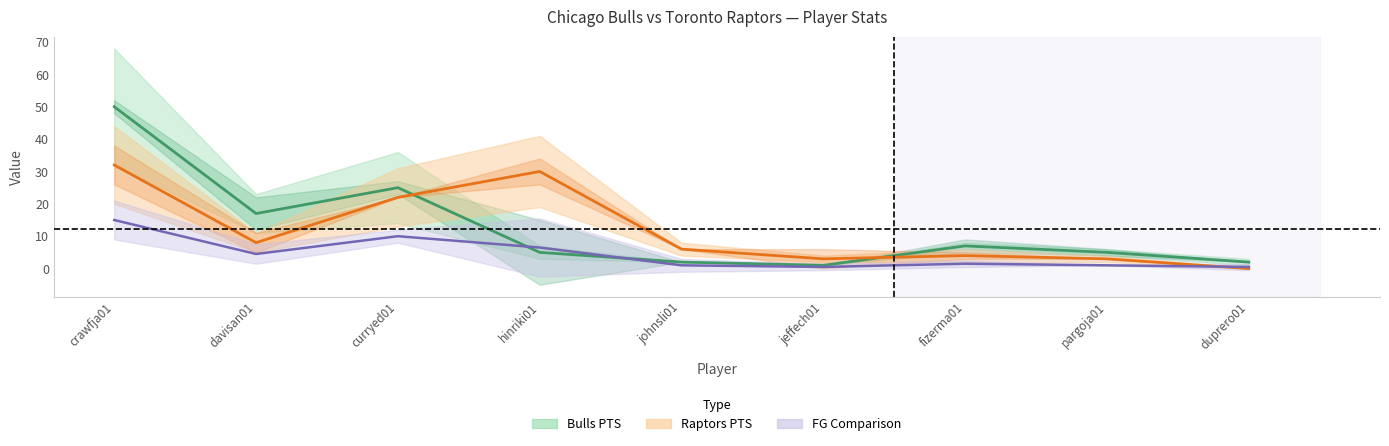

Is it true that Bulls PTS equals 2 at duprero01?

True